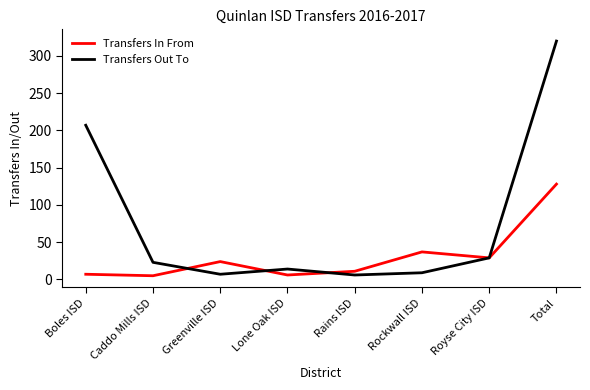

Is this an area chart (filled region under the line)?

No